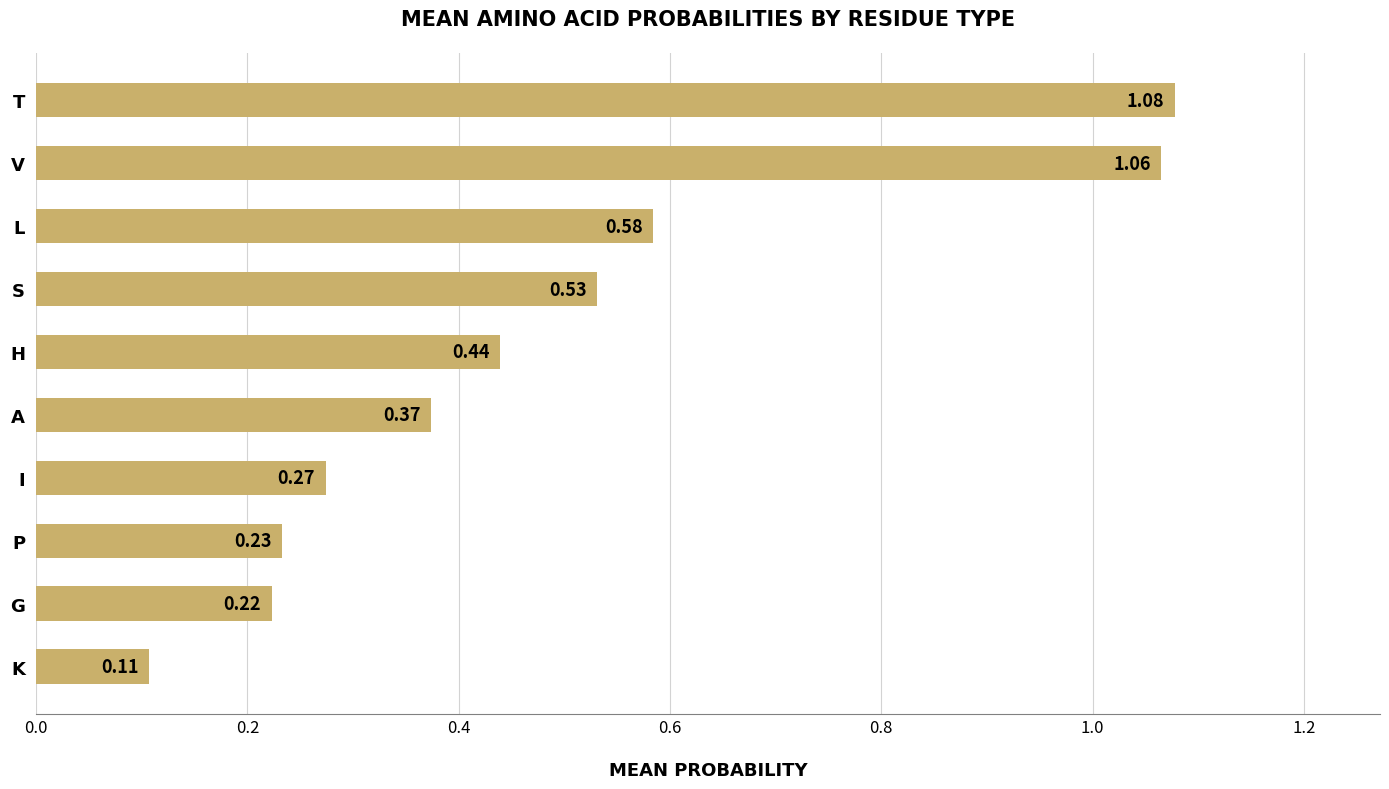

Which has a higher value, V or G?

V